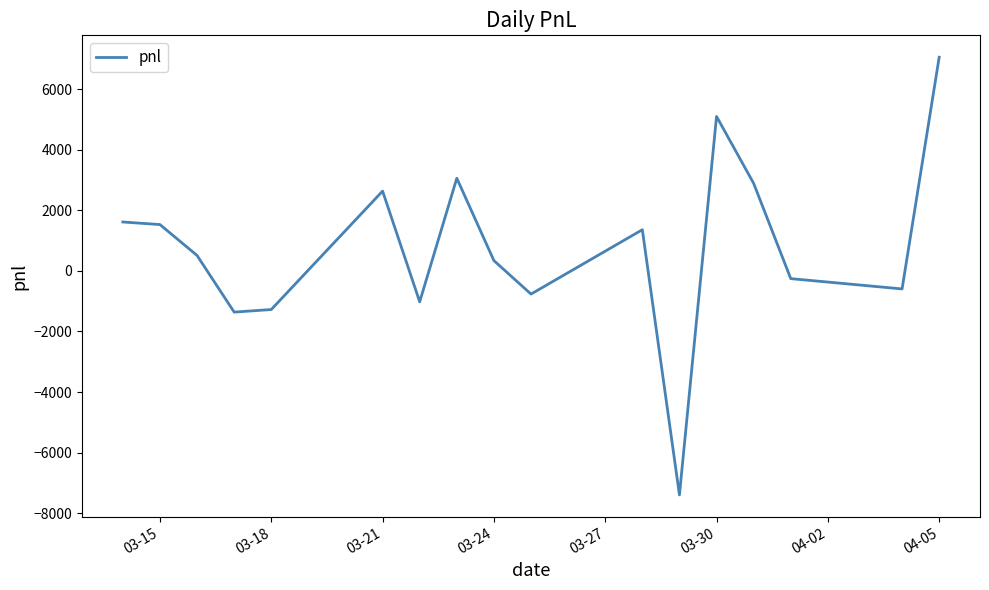

True or false: the data has more than 0 interior local peaks.

True